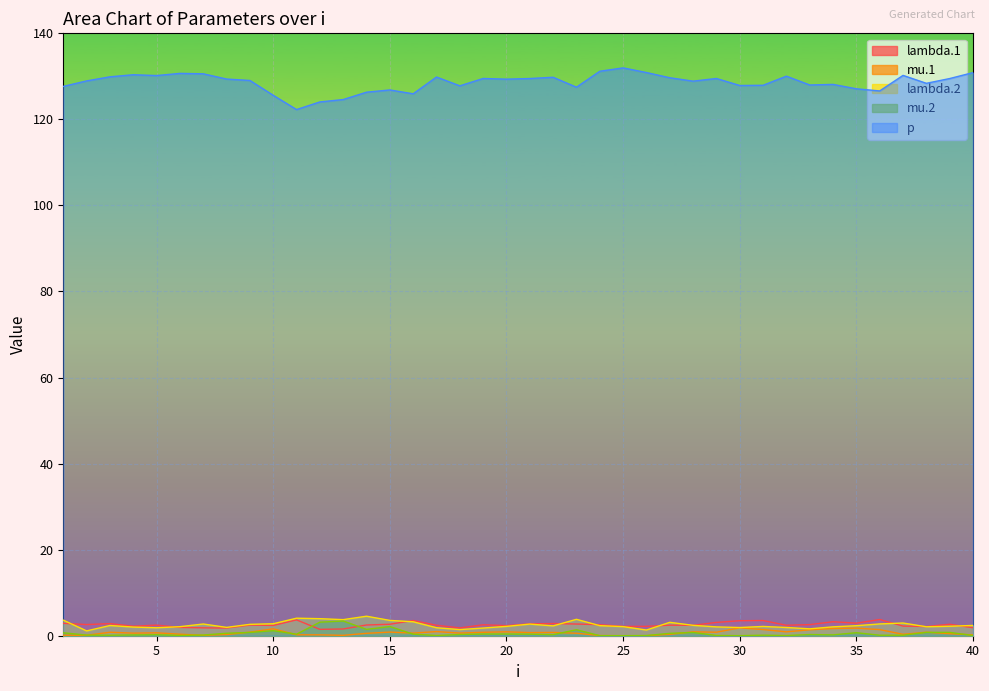

True or false: p has more than 1 interior local peaks.

True